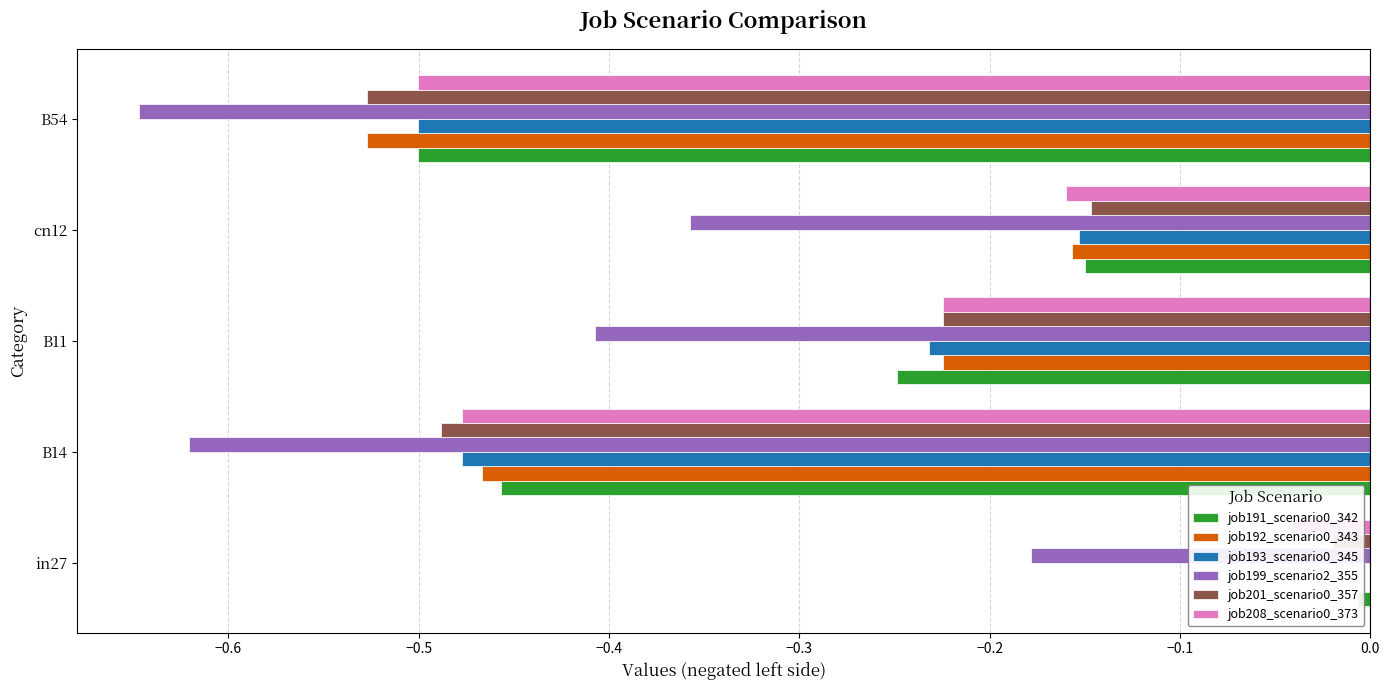

The value of job201_scenario0_357 at cn12 is -0.1. True or false?

True